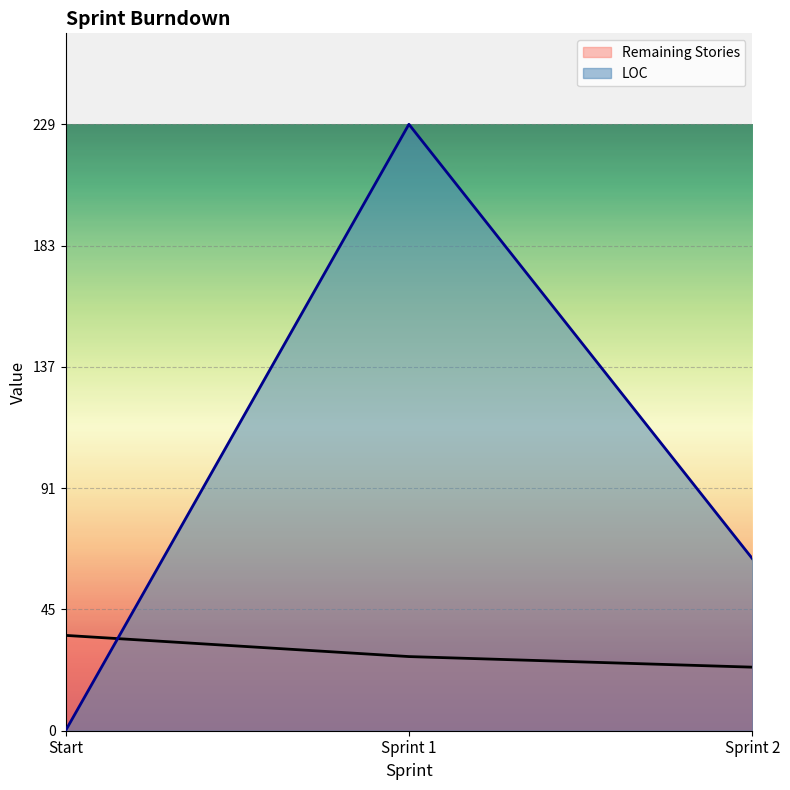

What position from the right is Sprint 2?

1